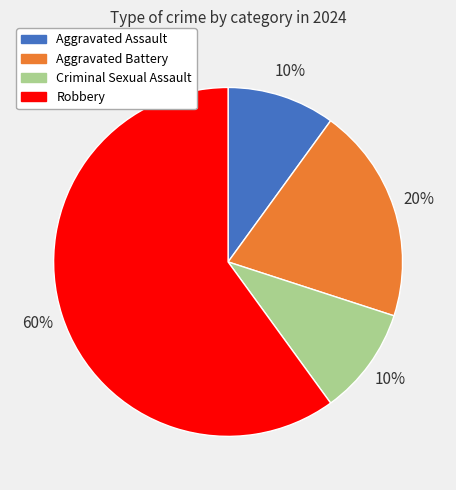

To the nearest percent, what portion does Aggravated Battery represent?

20%